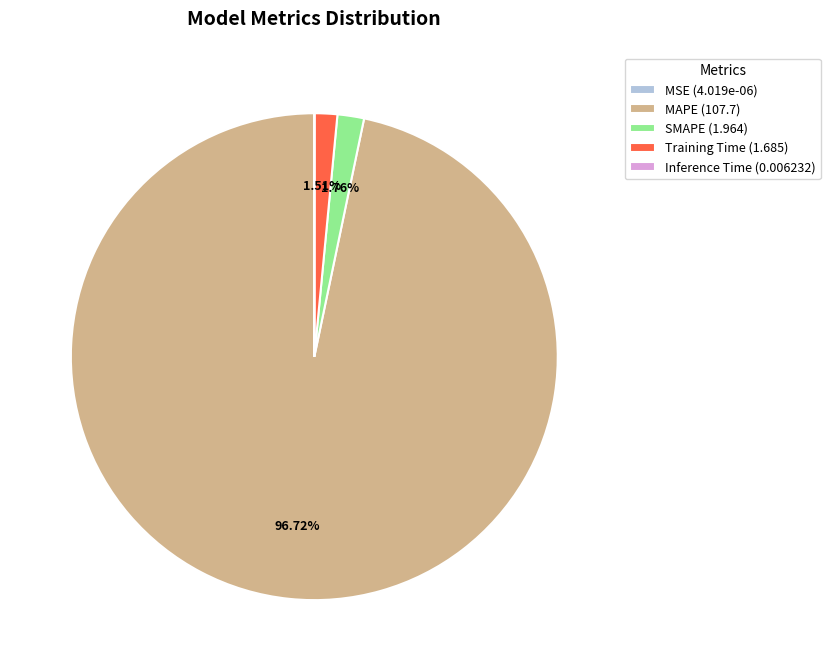

What percentage is the Training Time slice, to the nearest percent?

2%